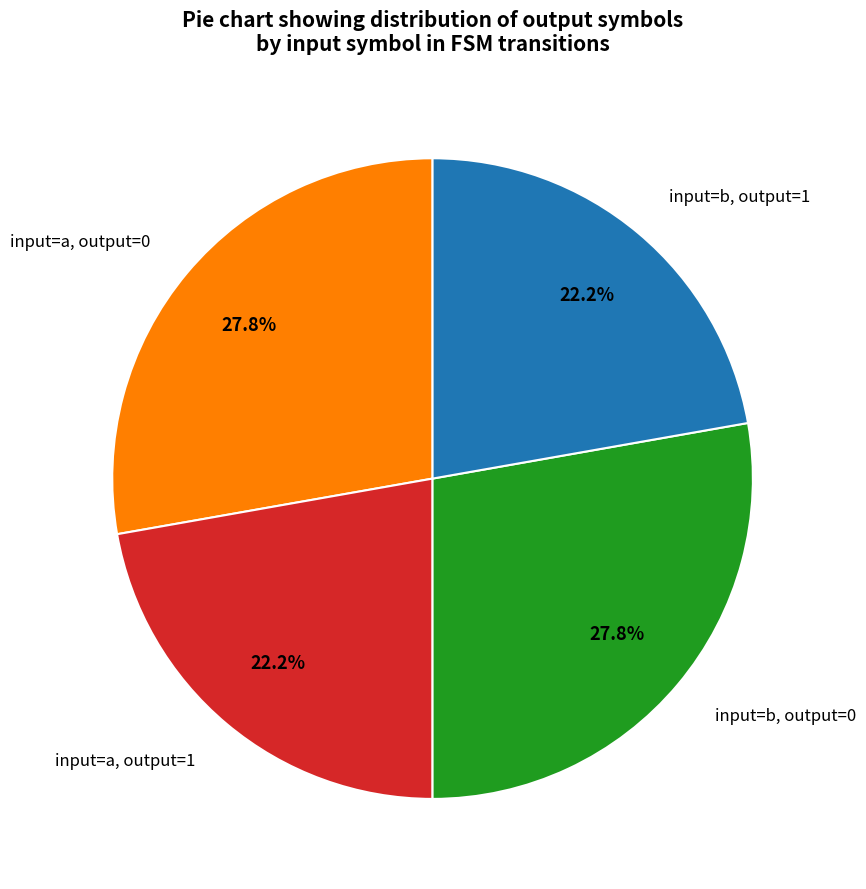

Do input=b, output=1 and input=a, output=1 together represent more than half of the pie?

No